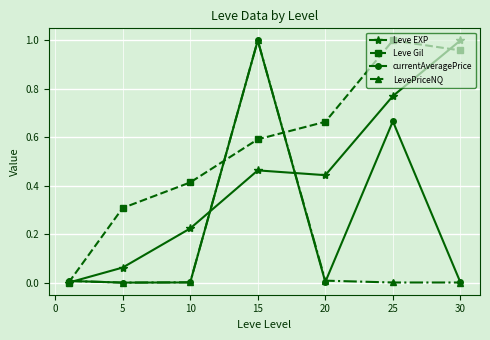

What is the value of the Leve Gil point at the 2nd from the left?

0.3